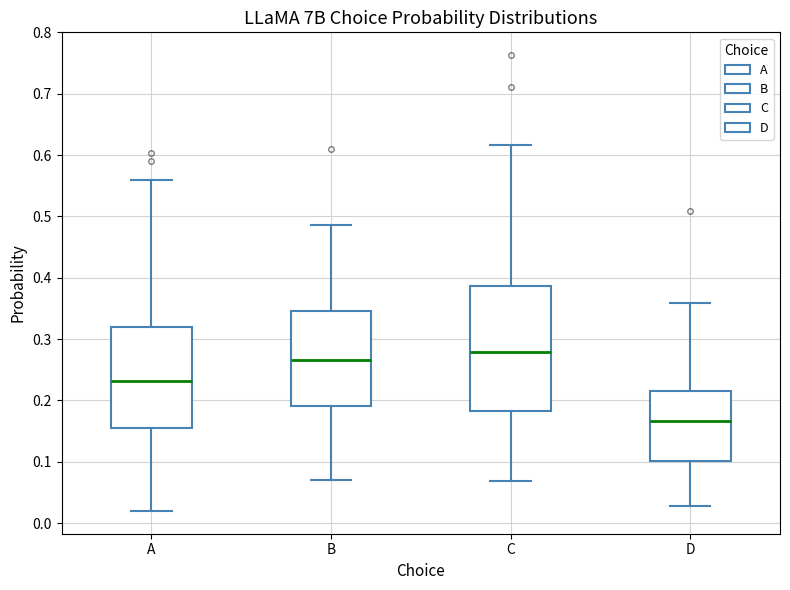

Reading left to right, transcribe this box plot: for each box, give where its median line is, the range the box spans, and where its two whiskers end, as read against the y-axis. The values are not printed on the chart, so give them approximately, as read against the axis.

A: median 0.23, box 0.16 to 0.32, whiskers 0.02 to 0.56
B: median 0.27, box 0.19 to 0.35, whiskers 0.07 to 0.49
C: median 0.28, box 0.18 to 0.39, whiskers 0.07 to 0.62
D: median 0.17, box 0.10 to 0.22, whiskers 0.03 to 0.36